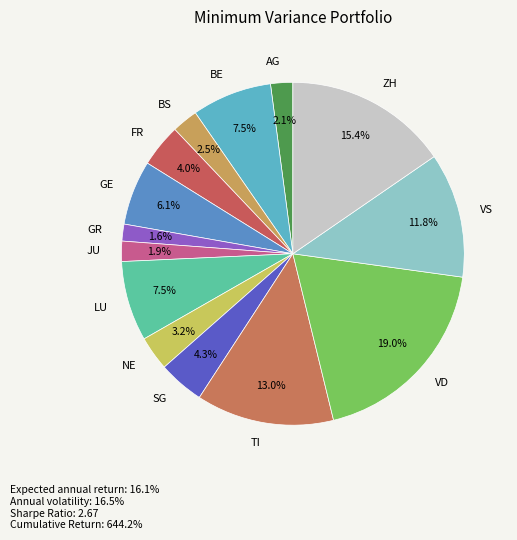

Is TI the majority of the pie?

No